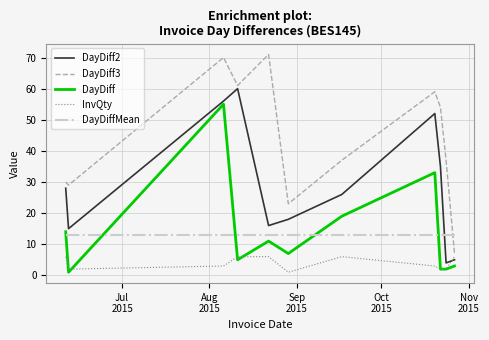

List the series in order of their peak value, highest first.

DayDiff3, DayDiff2, DayDiff, DayDiffMean, InvQty